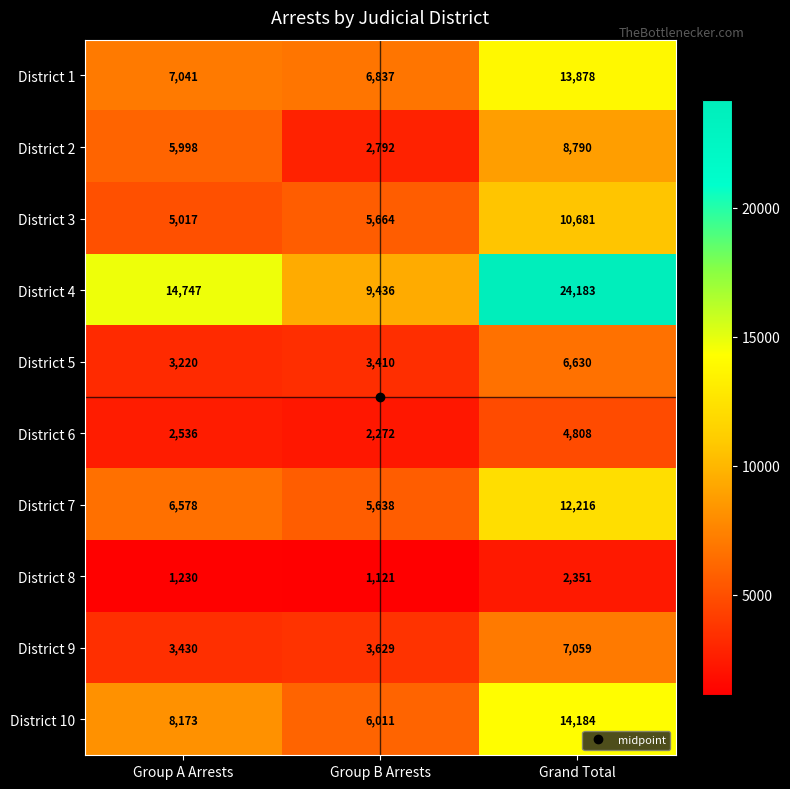

At how many categories does at least one series exceed 10423?

2